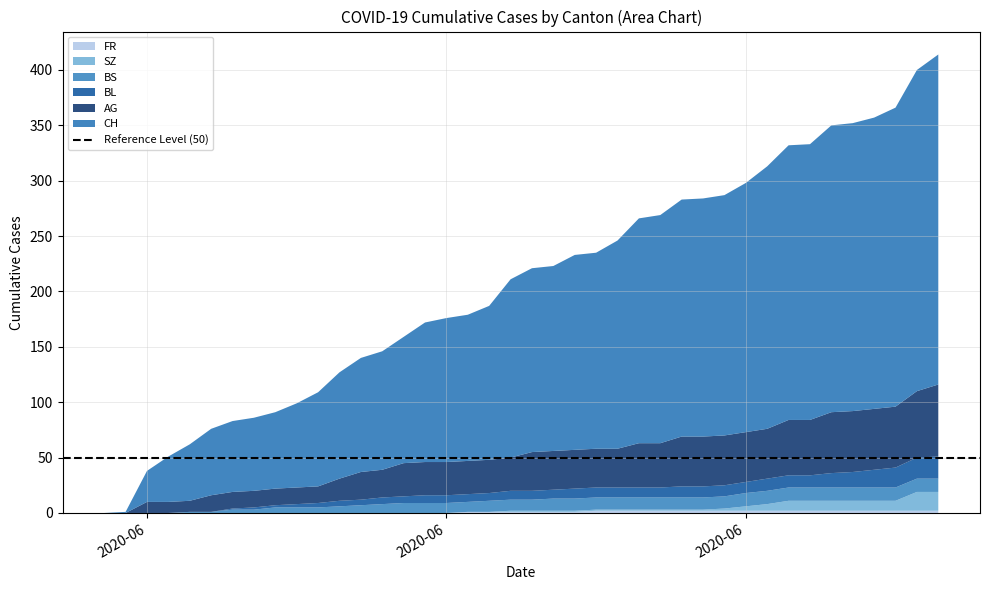

Reading left to right, list all the values displayed in this chart.

CH: 2020-05-31=0	2020-06-01=1	2020-06-02=28	2020-06-03=41	2020-06-04=51	2020-06-05=60	2020-06-06=64	2020-06-07=66	2020-06-08=69	2020-06-09=76	2020-06-10=85	2020-06-11=96	2020-06-12=103	2020-06-13=107	2020-06-14=114	2020-06-15=126	2020-06-16=130	2020-06-17=132	2020-06-18=139	2020-06-19=161	2020-06-20=166	2020-06-21=167	2020-06-22=176	2020-06-23=177	2020-06-24=188	2020-06-25=203	2020-06-26=206	2020-06-27=214	2020-06-28=215	2020-06-29=217	2020-06-30=225	2020-07-01=237	2020-07-02=248	2020-07-03=249	2020-07-04=259	2020-07-05=260	2020-07-06=263	2020-07-07=270	2020-07-08=290	2020-07-09=298
AG: 2020-05-31=0	2020-06-01=0	2020-06-02=10	2020-06-03=10	2020-06-04=10	2020-06-05=15	2020-06-06=15	2020-06-07=15	2020-06-08=15	2020-06-09=15	2020-06-10=15	2020-06-11=20	2020-06-12=25	2020-06-13=25	2020-06-14=30	2020-06-15=30	2020-06-16=30	2020-06-17=30	2020-06-18=30	2020-06-19=30	2020-06-20=35	2020-06-21=35	2020-06-22=35	2020-06-23=35	2020-06-24=35	2020-06-25=40	2020-06-26=40	2020-06-27=45	2020-06-28=45	2020-06-29=45	2020-06-30=45	2020-07-01=45	2020-07-02=50	2020-07-03=50	2020-07-04=55	2020-07-05=55	2020-07-06=55	2020-07-07=55	2020-07-08=60	2020-07-09=65
BL: 2020-05-31=0	2020-06-01=0	2020-06-02=0	2020-06-03=0	2020-06-04=0	2020-06-05=0	2020-06-06=1	2020-06-07=2	2020-06-08=2	2020-06-09=3	2020-06-10=4	2020-06-11=5	2020-06-12=5	2020-06-13=6	2020-06-14=6	2020-06-15=7	2020-06-16=7	2020-06-17=7	2020-06-18=7	2020-06-19=8	2020-06-20=8	2020-06-21=8	2020-06-22=9	2020-06-23=9	2020-06-24=9	2020-06-25=9	2020-06-26=9	2020-06-27=10	2020-06-28=10	2020-06-29=10	2020-06-30=10	2020-07-01=11	2020-07-02=11	2020-07-03=11	2020-07-04=13	2020-07-05=14	2020-07-06=16	2020-07-07=18	2020-07-08=19	2020-07-09=20
BS: 2020-05-31=0	2020-06-01=0	2020-06-02=0	2020-06-03=0	2020-06-04=1	2020-06-05=1	2020-06-06=3	2020-06-07=3	2020-06-08=5	2020-06-09=5	2020-06-10=5	2020-06-11=6	2020-06-12=7	2020-06-13=8	2020-06-14=9	2020-06-15=9	2020-06-16=9	2020-06-17=9	2020-06-18=10	2020-06-19=10	2020-06-20=10	2020-06-21=11	2020-06-22=11	2020-06-23=11	2020-06-24=11	2020-06-25=11	2020-06-26=11	2020-06-27=11	2020-06-28=11	2020-06-29=11	2020-06-30=12	2020-07-01=12	2020-07-02=12	2020-07-03=12	2020-07-04=12	2020-07-05=12	2020-07-06=12	2020-07-07=12	2020-07-08=12	2020-07-09=12
SZ: 2020-05-31=0	2020-06-01=0	2020-06-02=0	2020-06-03=0	2020-06-04=0	2020-06-05=0	2020-06-06=0	2020-06-07=0	2020-06-08=0	2020-06-09=0	2020-06-10=0	2020-06-11=0	2020-06-12=0	2020-06-13=0	2020-06-14=0	2020-06-15=0	2020-06-16=0	2020-06-17=0	2020-06-18=0	2020-06-19=1	2020-06-20=1	2020-06-21=1	2020-06-22=1	2020-06-23=1	2020-06-24=1	2020-06-25=1	2020-06-26=1	2020-06-27=1	2020-06-28=1	2020-06-29=2	2020-06-30=4	2020-07-01=6	2020-07-02=9	2020-07-03=9	2020-07-04=9	2020-07-05=9	2020-07-06=9	2020-07-07=9	2020-07-08=17	2020-07-09=17
FR: 2020-05-31=0	2020-06-01=0	2020-06-02=0	2020-06-03=0	2020-06-04=0	2020-06-05=0	2020-06-06=0	2020-06-07=0	2020-06-08=0	2020-06-09=0	2020-06-10=0	2020-06-11=0	2020-06-12=0	2020-06-13=0	2020-06-14=0	2020-06-15=0	2020-06-16=0	2020-06-17=1	2020-06-18=1	2020-06-19=1	2020-06-20=1	2020-06-21=1	2020-06-22=1	2020-06-23=2	2020-06-24=2	2020-06-25=2	2020-06-26=2	2020-06-27=2	2020-06-28=2	2020-06-29=2	2020-06-30=2	2020-07-01=2	2020-07-02=2	2020-07-03=2	2020-07-04=2	2020-07-05=2	2020-07-06=2	2020-07-07=2	2020-07-08=2	2020-07-09=2